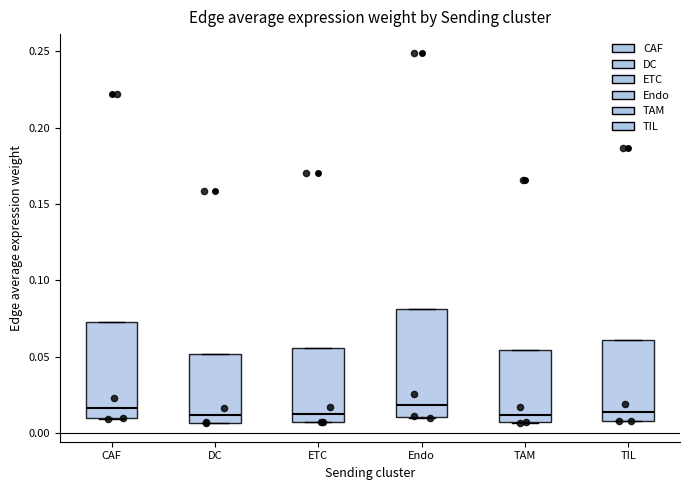

Reading left to right, transcribe this box plot: for each box, give where its median line is, the range the box spans, and where its two whiskers end, as read against the y-axis. The values are not printed on the chart, so give them approximately, as read against the axis.

CAF: median 0.015, box 0.010 to 0.075, whiskers 0.010 to 0.075
DC: median 0.010, box 0.005 to 0.050, whiskers 0.005 to 0.050
ETC: median 0.010, box 0.005 to 0.055, whiskers 0.005 to 0.055
Endo: median 0.020, box 0.010 to 0.080, whiskers 0.010 to 0.080
TAM: median 0.010, box 0.005 to 0.055, whiskers 0.005 to 0.055
TIL: median 0.015, box 0.010 to 0.060, whiskers 0.010 to 0.060